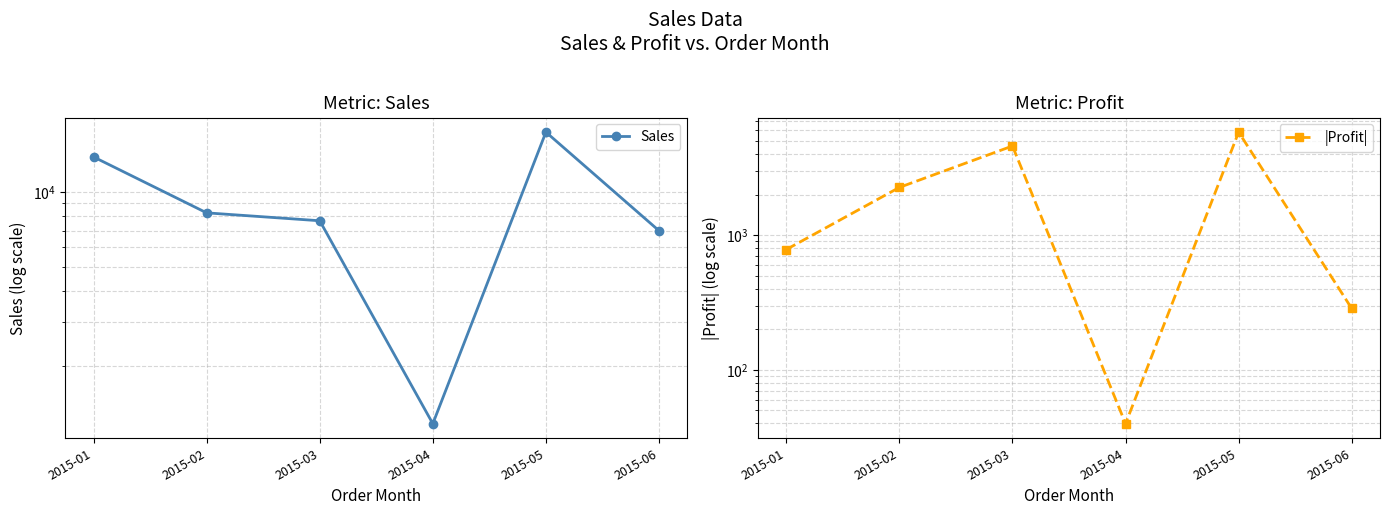

At which category does Sales reach its first local valley?

2015-04